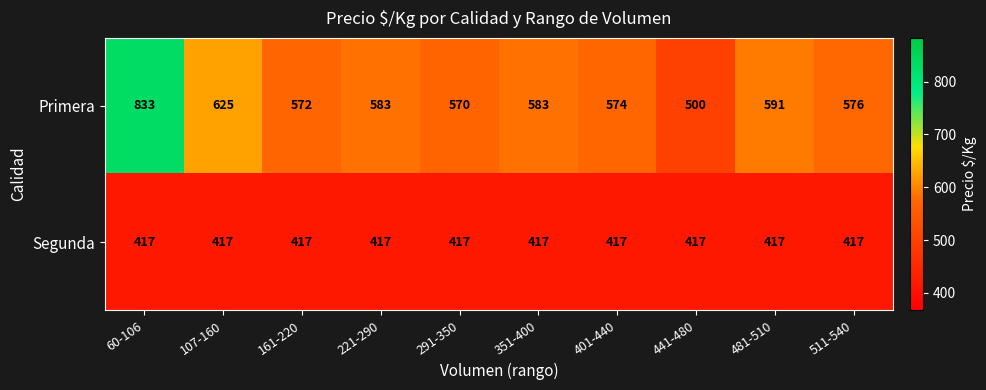

The value of Primera at 60-106 is 833. True or false?

True